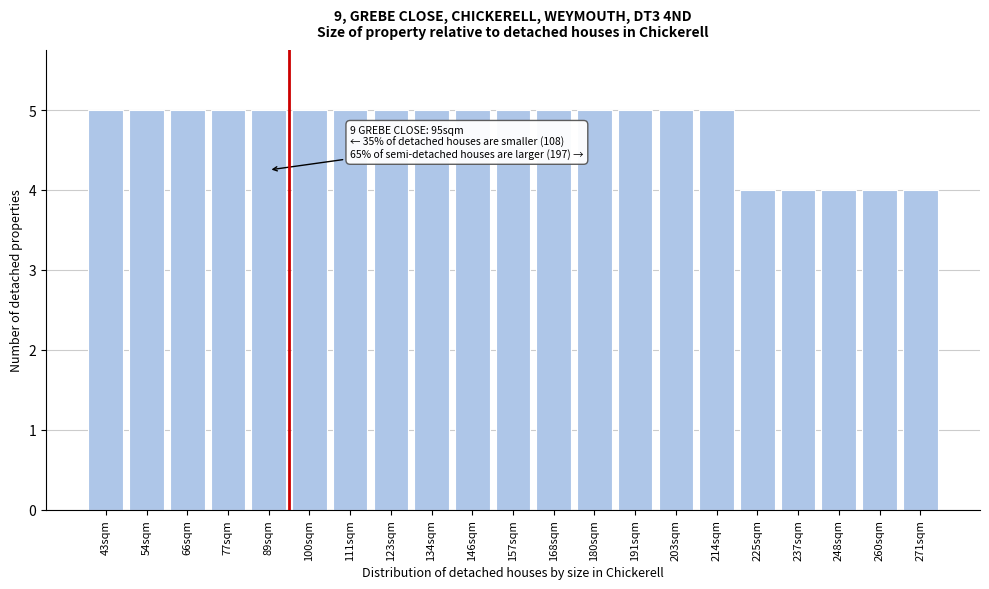

Reading right to left, transcribe all the data shown in this chart.

4	4	4	4	4	5	5	5	5	5	5	5	5	5	5	5	5	5	5	5	5